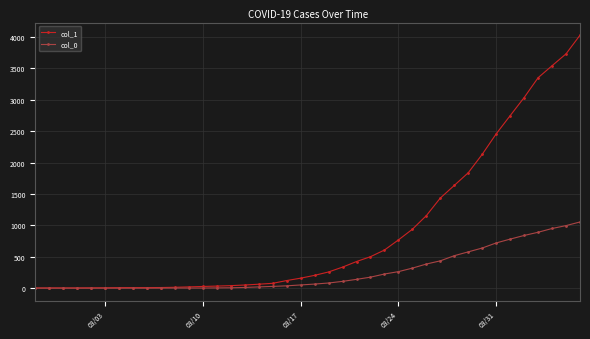

Which series has the largest range (max minus min)?

col_1